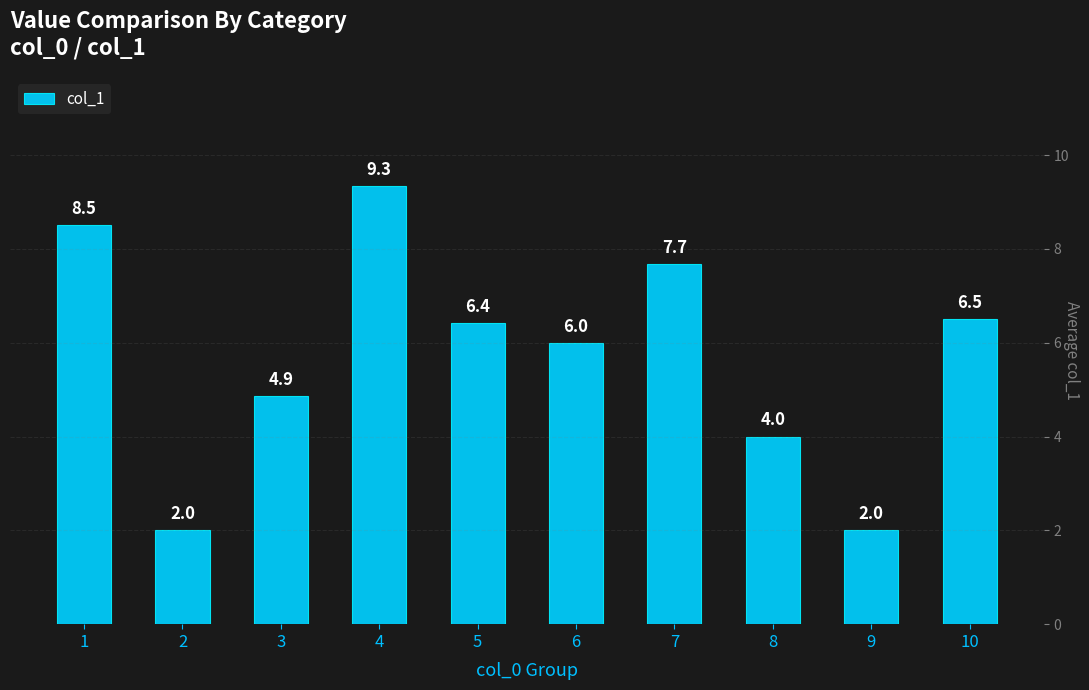

Does the chart contain stacked bars?

No